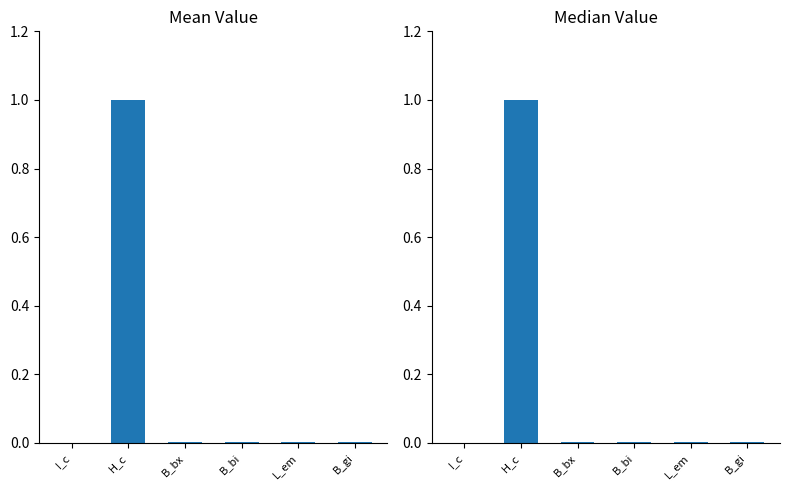

What is the average value of the Median Value series?

0.2